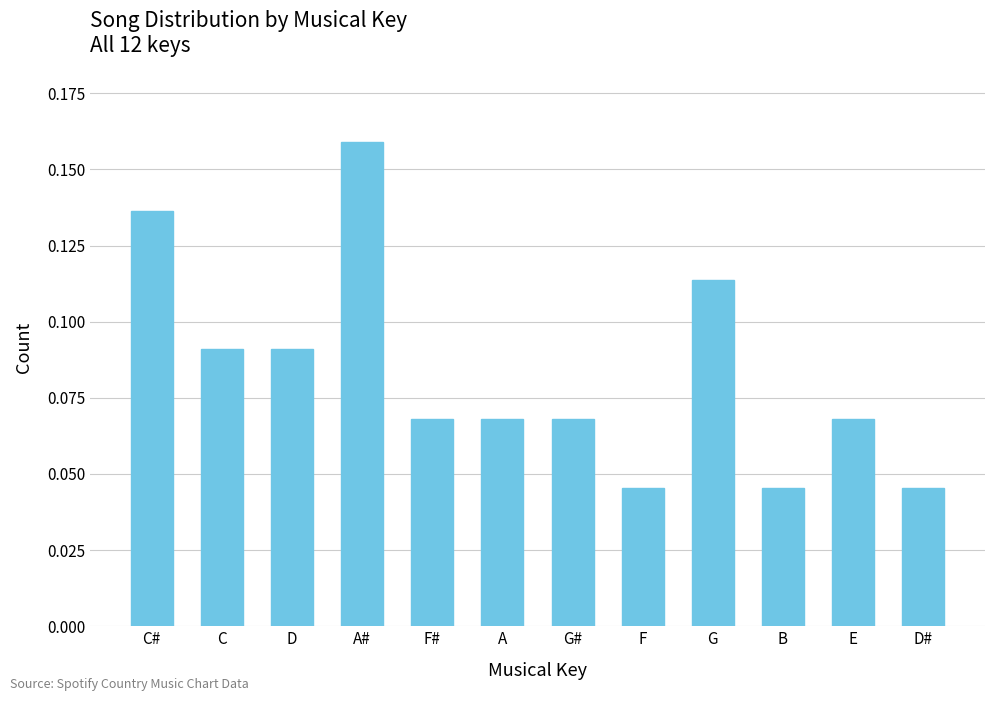

At which category does the chart reach its peak across all series?

A#